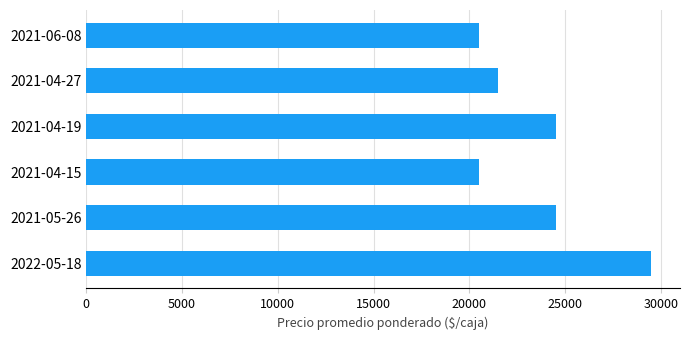

What is the difference between the maximum and minimum values?

9000